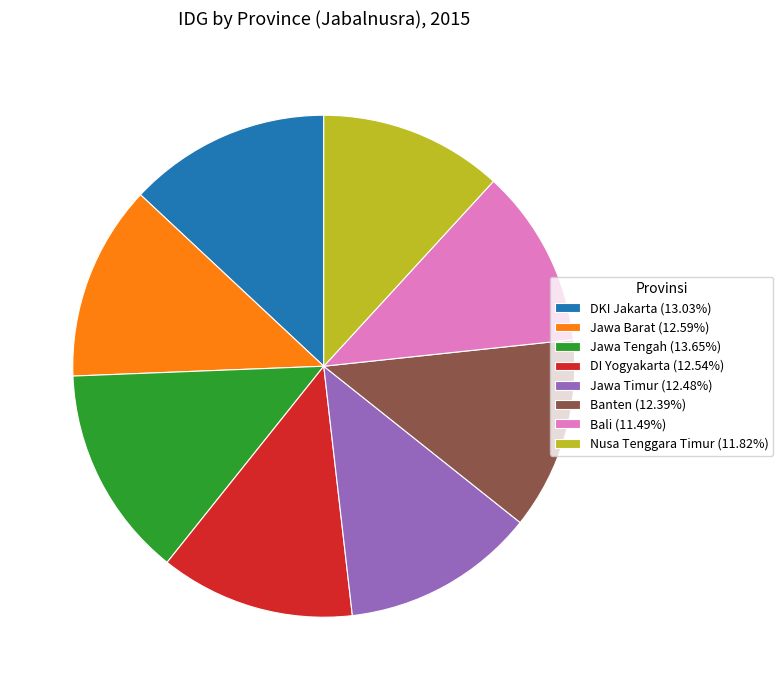

What is the ratio of the value at Jawa Tengah (13.65%) to the value at Jawa Timur (12.48%)?

1.1